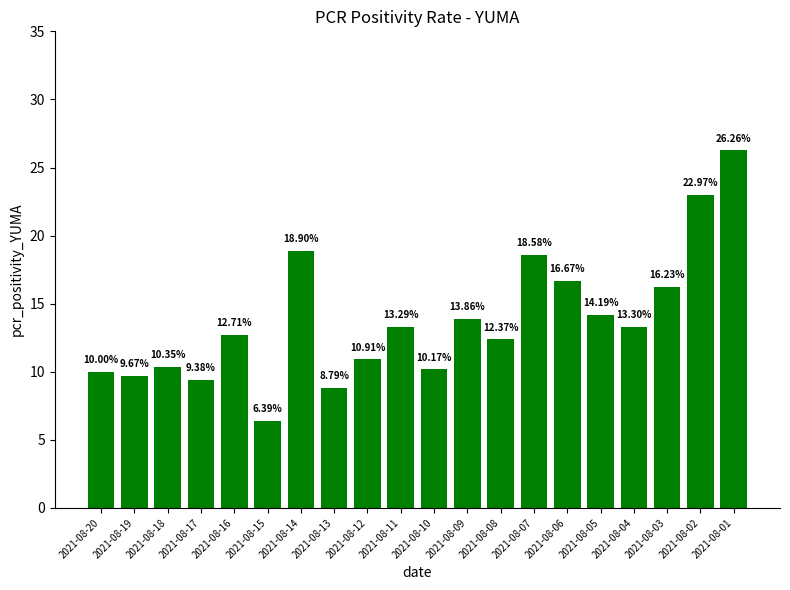

Which category has the highest value across all series?

2021-08-01